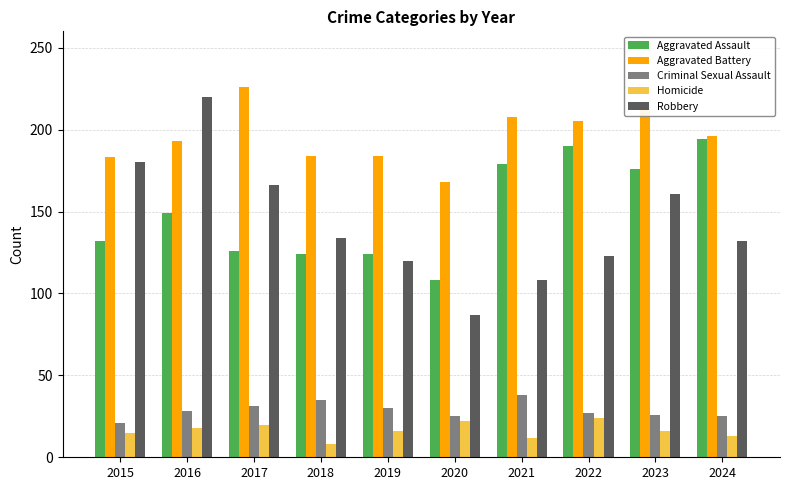

What is the difference between the highest and lowest values at 2024?

183